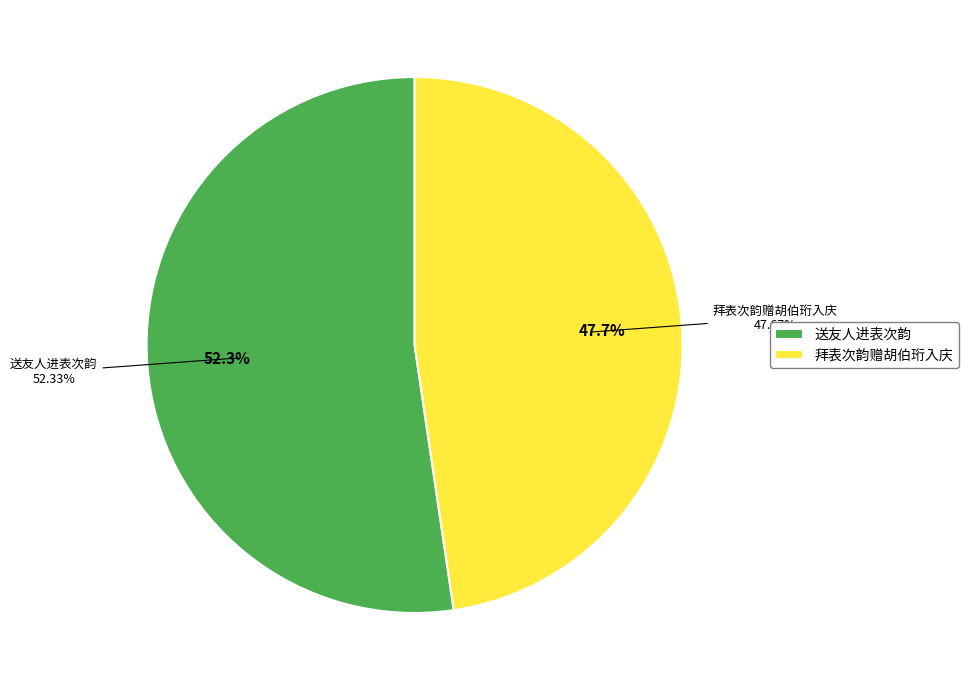

Count the number of slices in the pie.

2